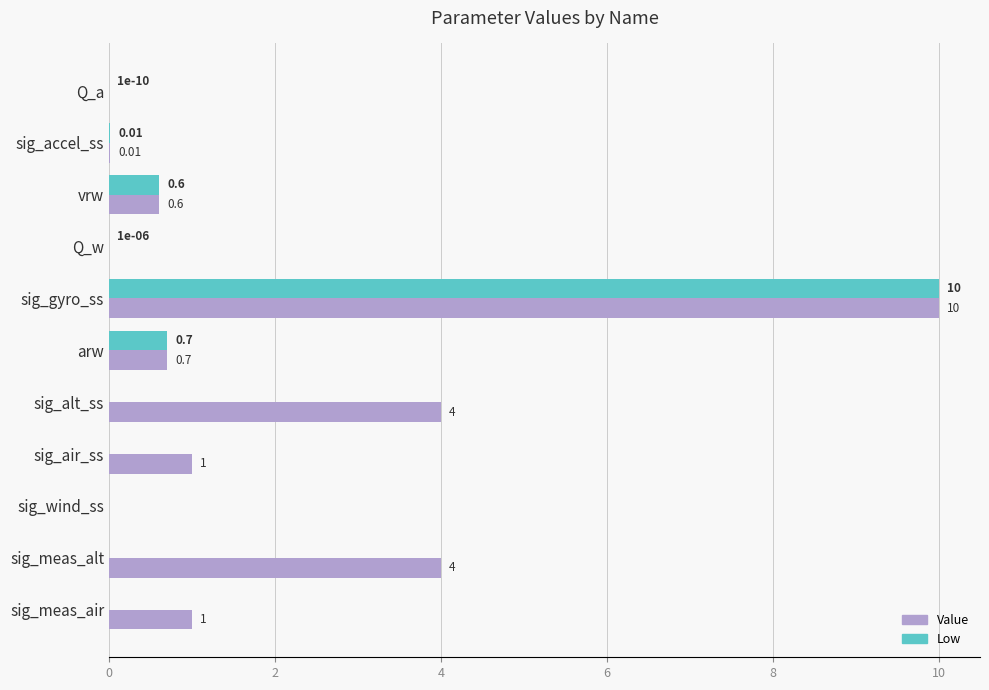

What is the maximum value shown in the chart?

10.0